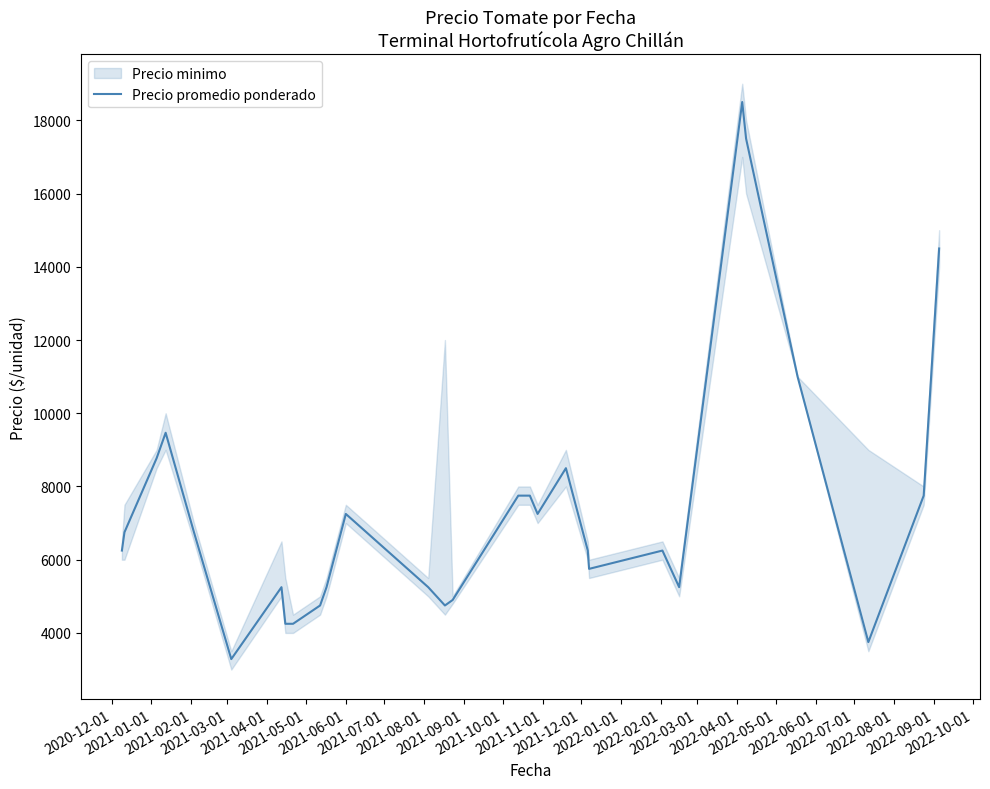

What is the highest value of the Precio promedio ponderado series?

18500